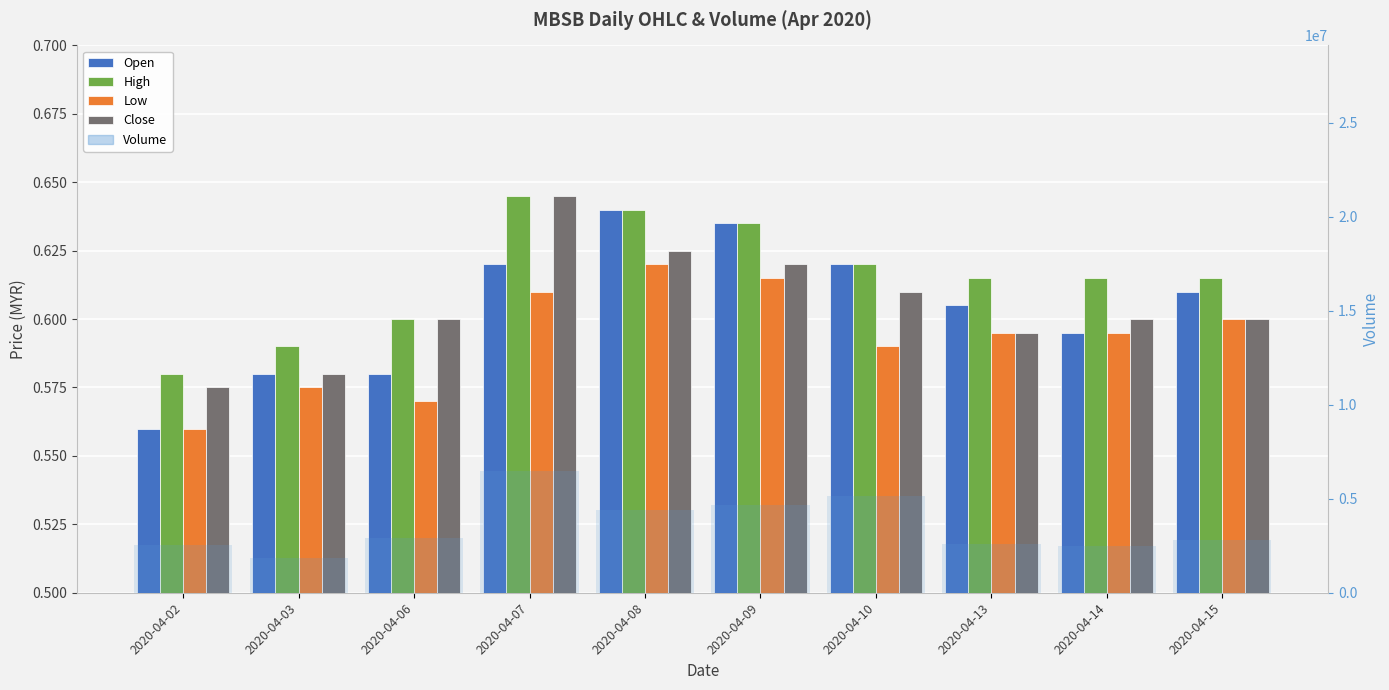

What is the value of the Open bar at the 10th from the left?

0.6